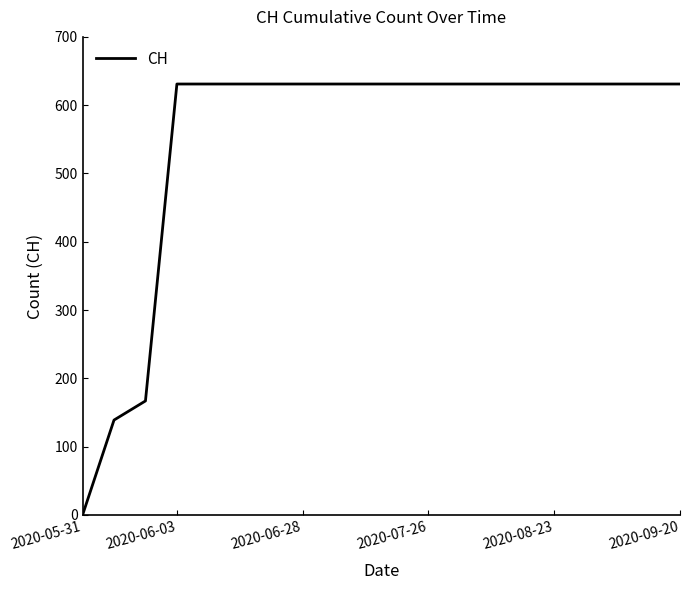

What is the greatest value displayed?

631